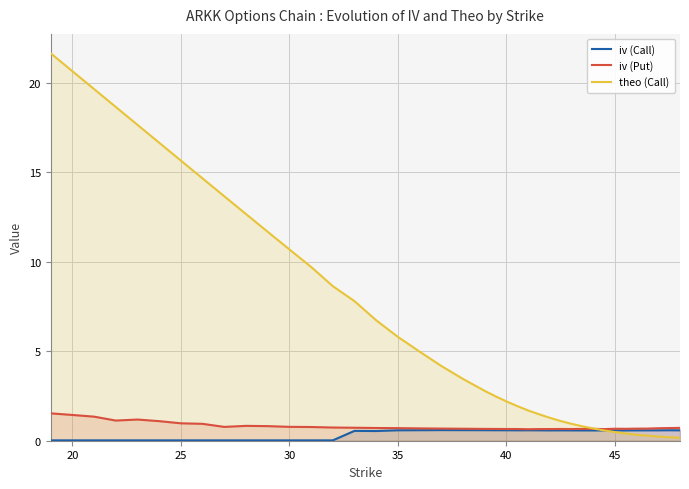

How many distinct data groups are displayed?

3